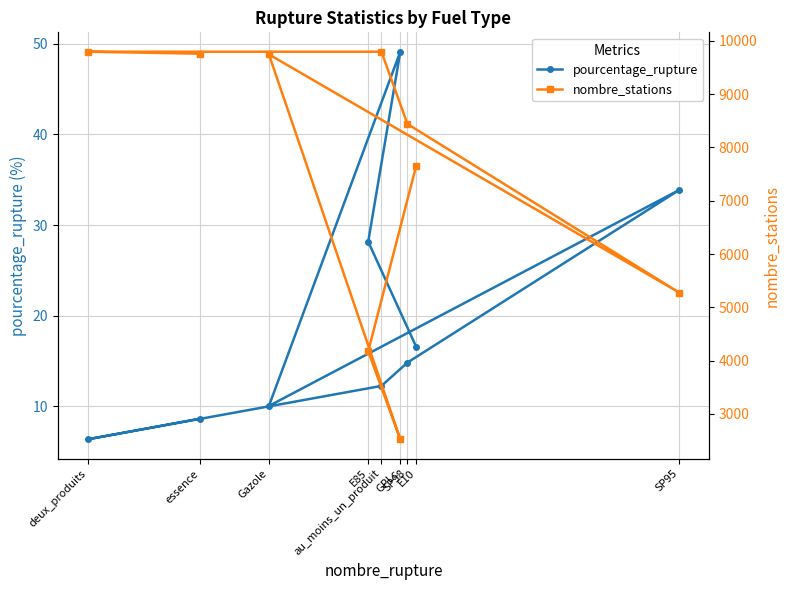

Where does the pourcentage_rupture series first go above 14?

E85